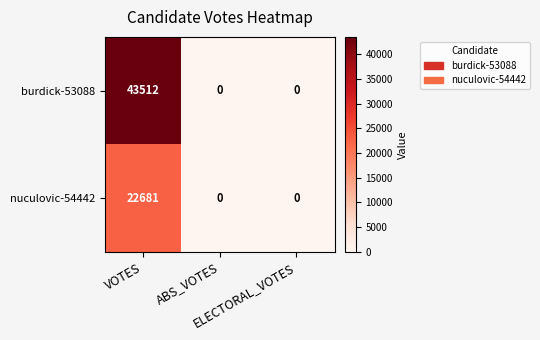

How many nuculovic-54442 values are between 0 and 22681?

3